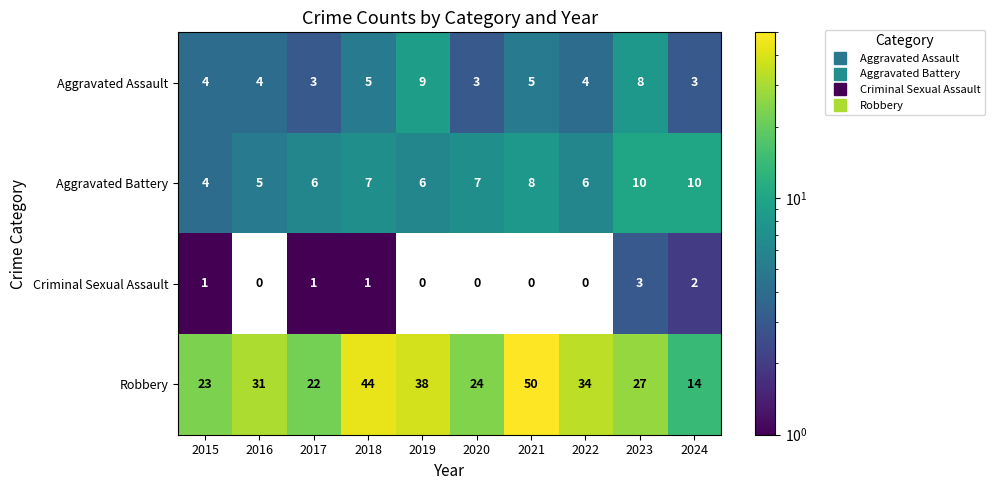

At which category is the sum across all series the highest?

2021